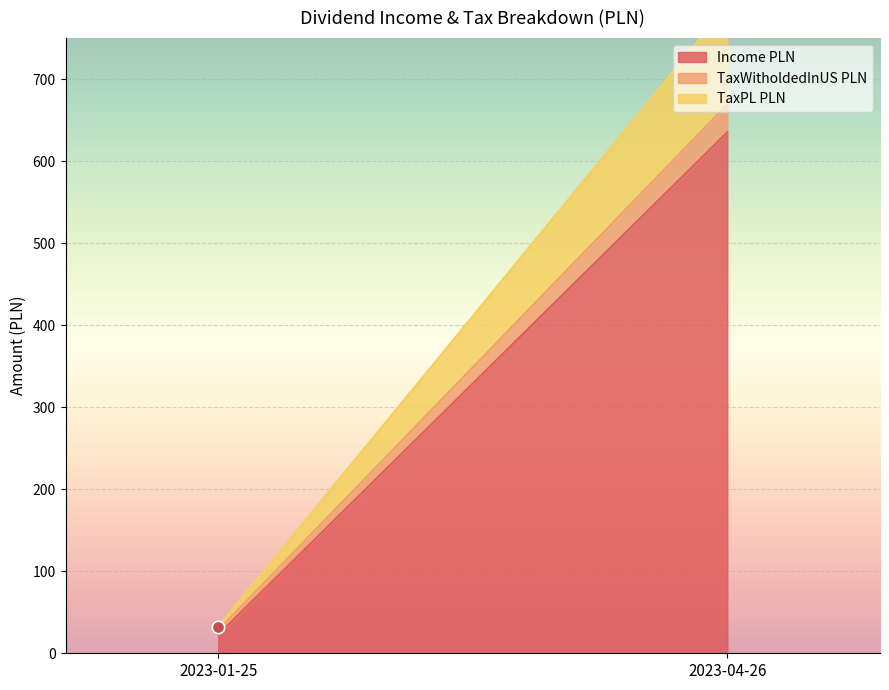

What are all the series names shown in the legend?

Income PLN, TaxWitholdedInUS PLN, TaxPL PLN